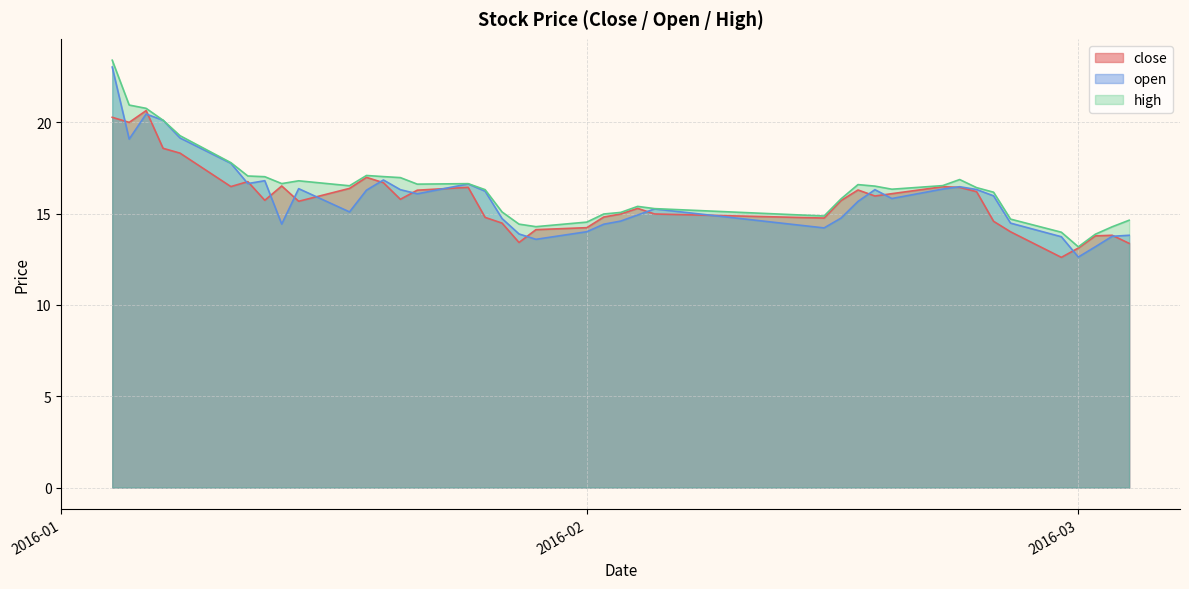

What position from the left is 2016-02-17?

28